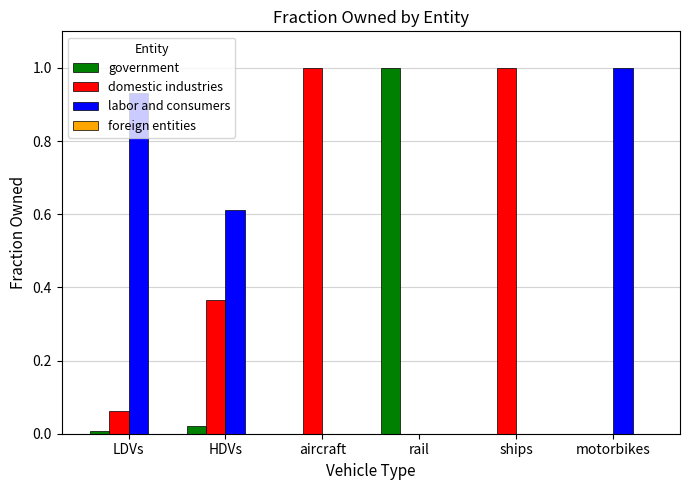

What is the sum of all labor and consumers values?

2.5